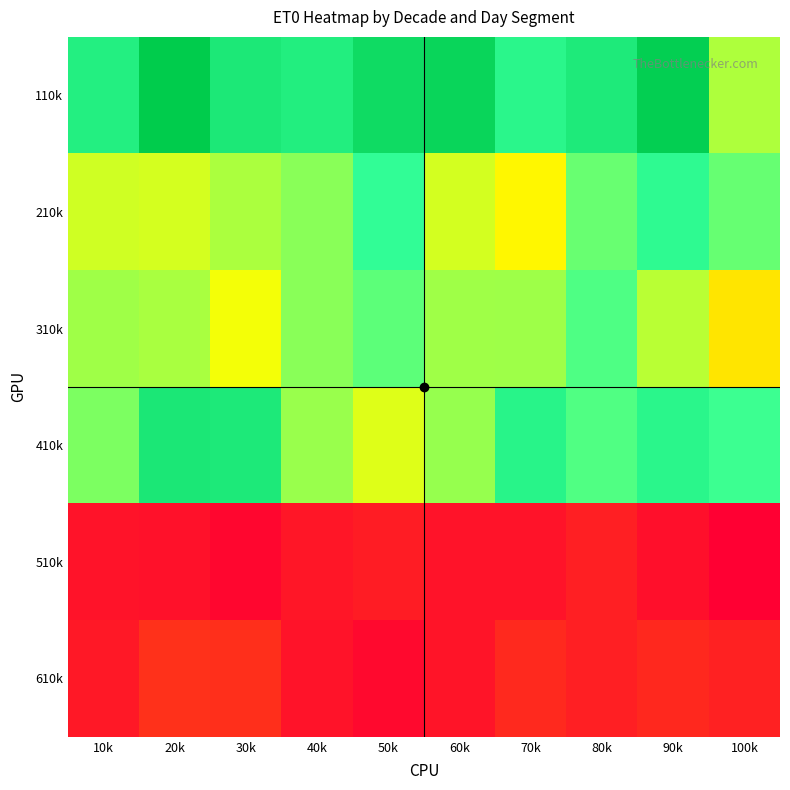

What is the difference between the highest and lowest values at 40k?

4.3